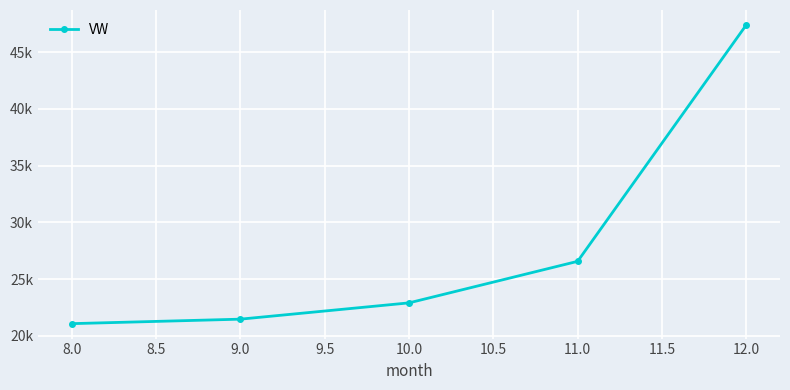

Reading left to right, extract all data points from this chart.

21070.0	21465.1	22900.5	26561.4	47394.4